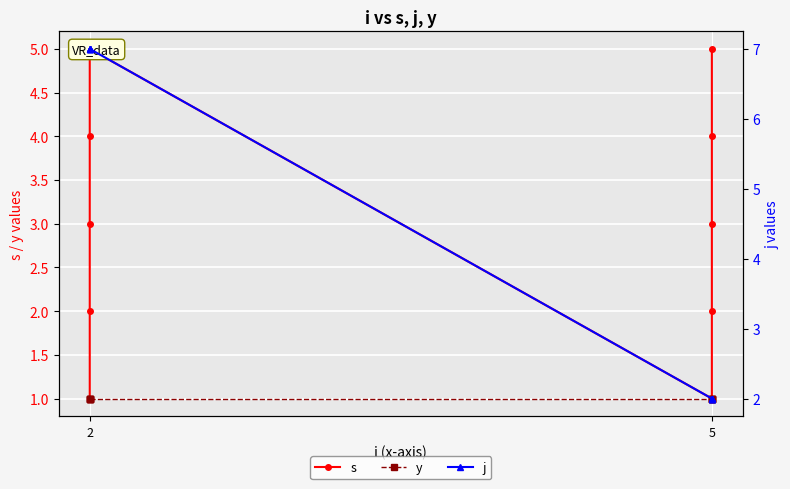

Reading right to left, extract all data points from this chart.

s: 5	4	3	2	1	5	4	3	2	1
y: 1	1	1	1	1	1	1	1	1	1
j: 2	2	2	2	2	7	7	7	7	7